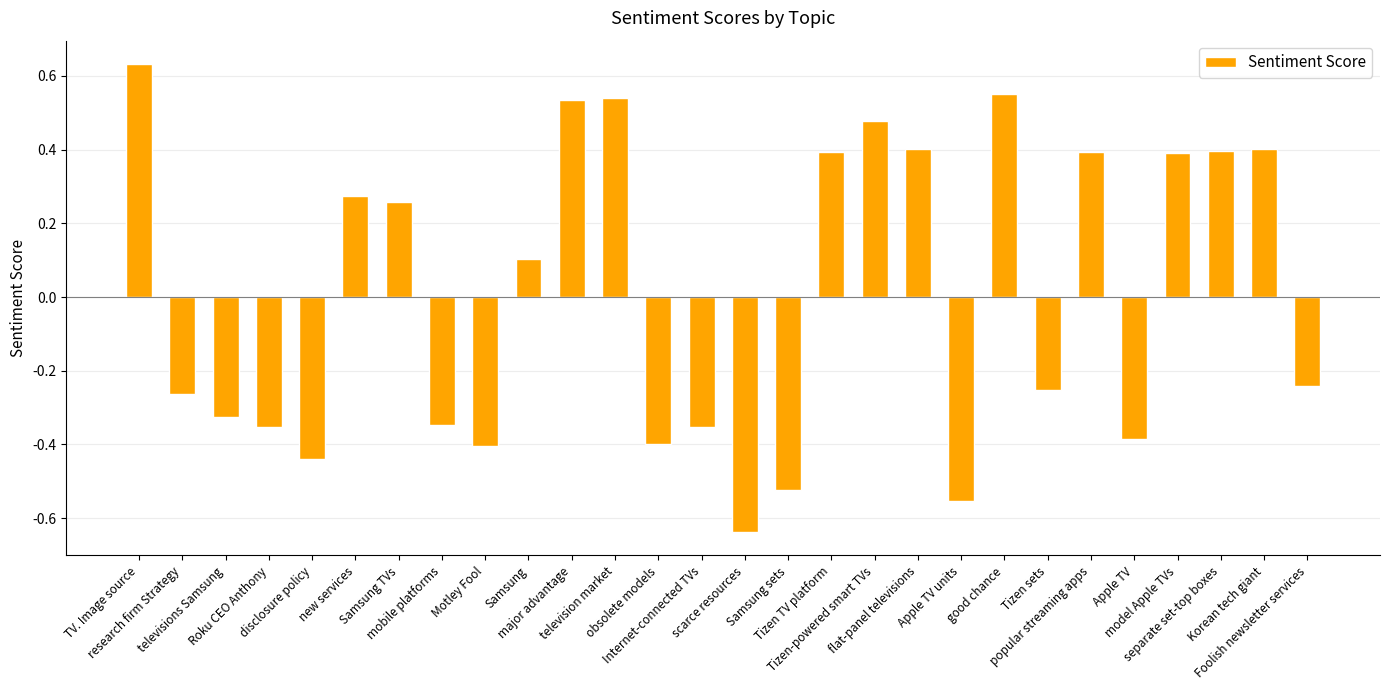

Are the bars grouped side by side (vs. stacked)?

No